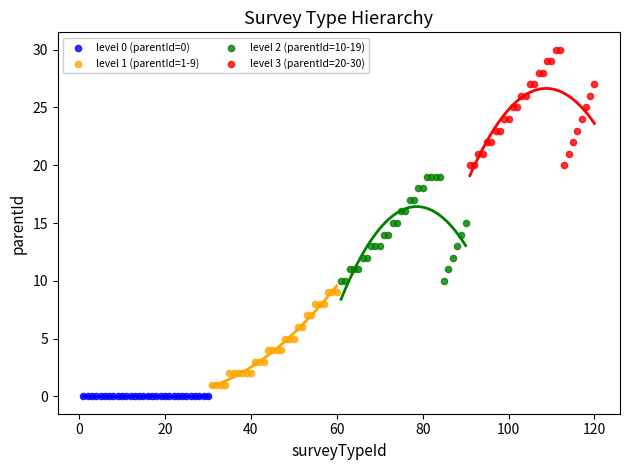

Which series contains the highest Y value?

level 3 (parentId=20-30)